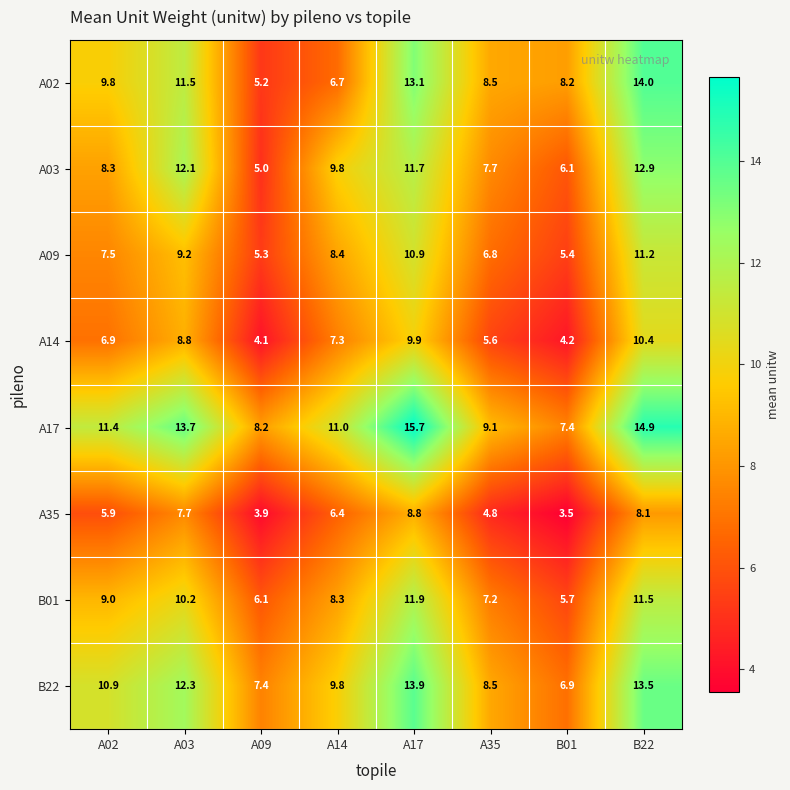

Is the value of A35 at A02 greater than the value of A02 at A35?

No